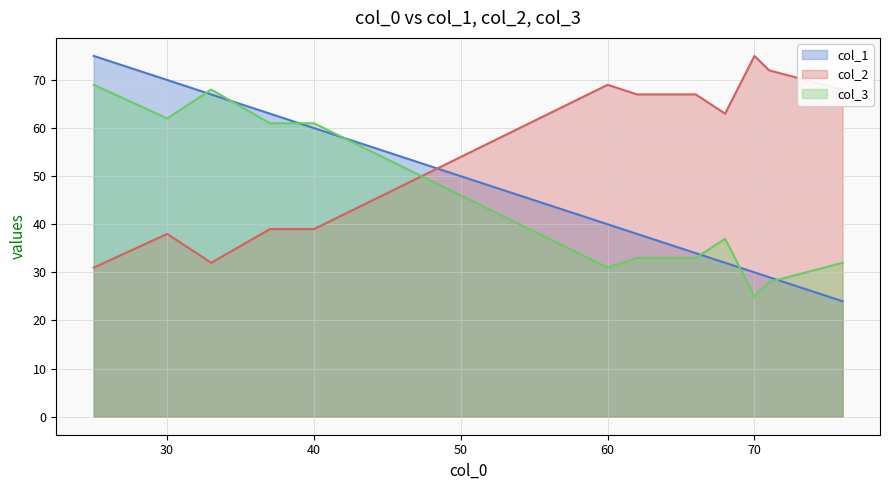

True or false: col_2 and col_3 cross at least once.

True